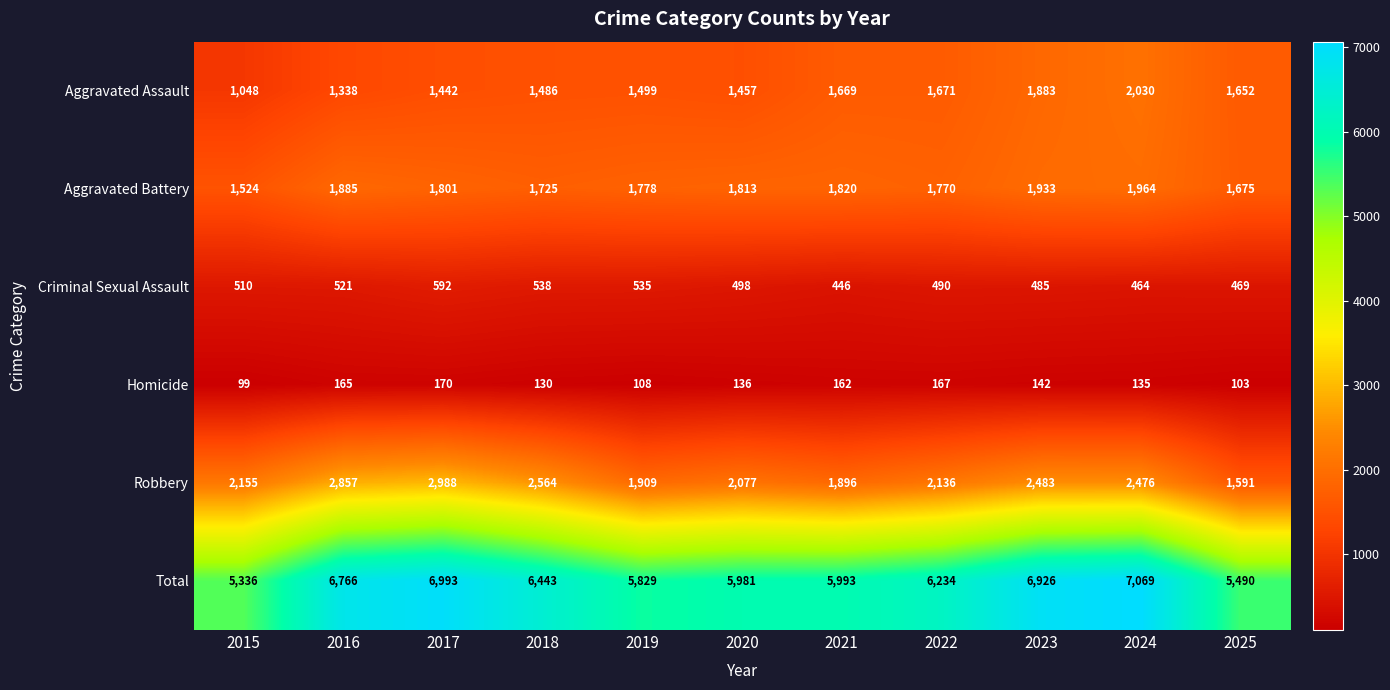

How many series are shown in this chart?

6